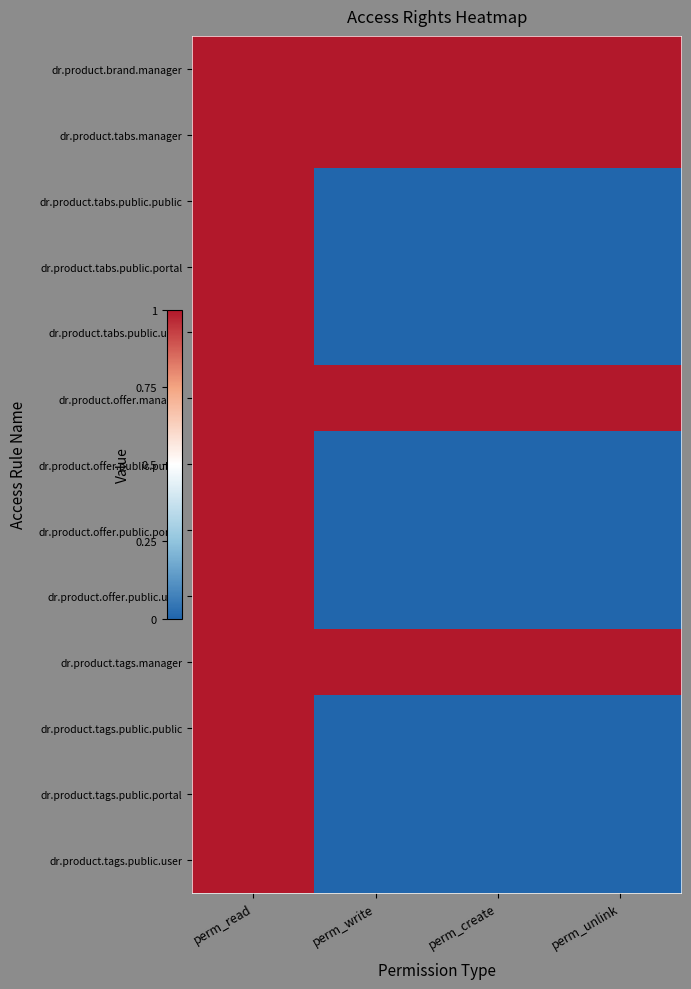

Rank the series by their maximum value, from lowest to highest.

dr.product.brand.manager, dr.product.tabs.manager, dr.product.tabs.public.public, dr.product.tabs.public.portal, dr.product.tabs.public.user, dr.product.offer.manager, dr.product.offer.public.public, dr.product.offer.public.portal, dr.product.offer.public.user, dr.product.tags.manager, dr.product.tags.public.public, dr.product.tags.public.portal, dr.product.tags.public.user